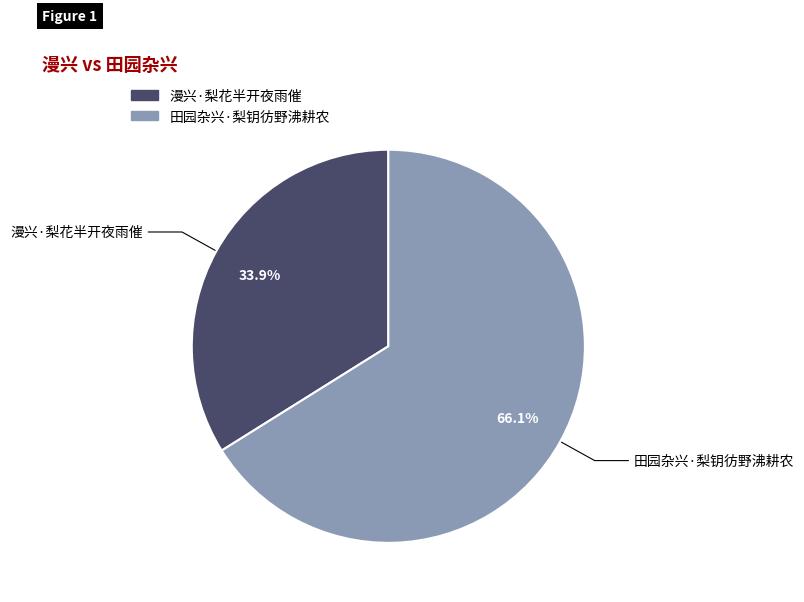

To the nearest percent, what is the difference between the 漫兴·梨花半开夜雨催 and 田园杂兴·梨钥彷野沸耕农 slice percentages?

32%